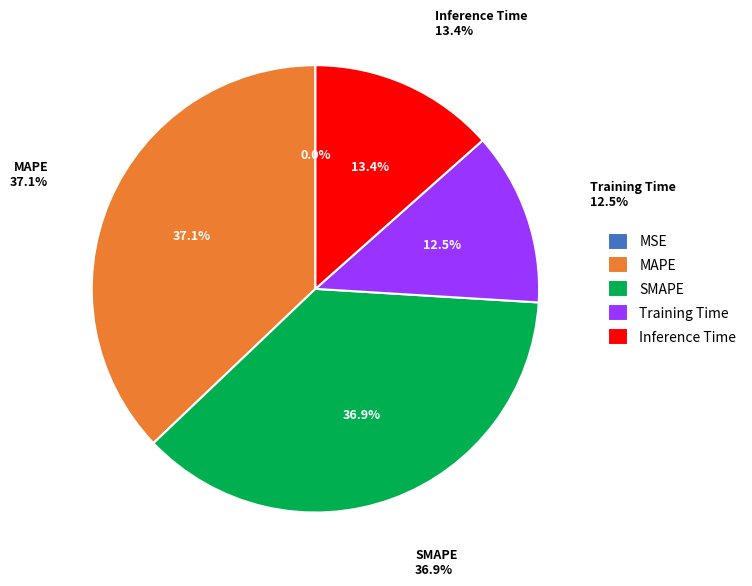

What percentage do Inference Time and MAPE together represent?

50.6%